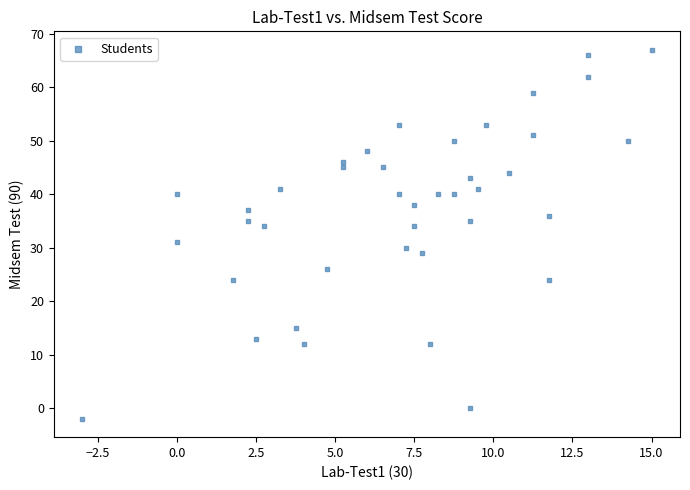

What Y value in the scatter plot is closest to 32?

31